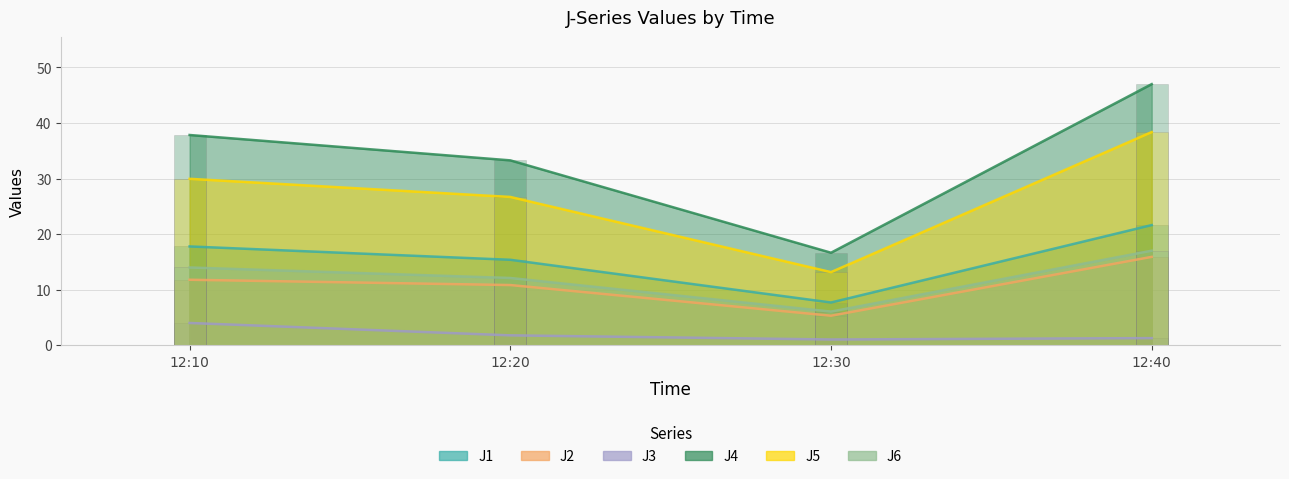

At which label does J6 reach its peak?

12:40